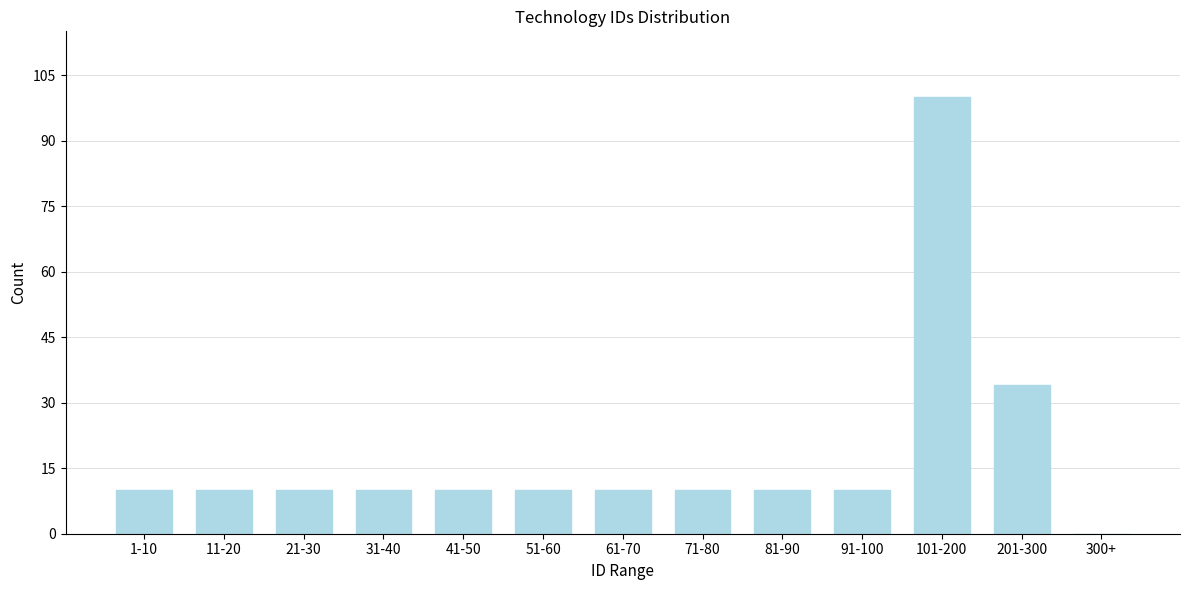

Reading left to right, extract all data points from this chart.

1-10=10	11-20=10	21-30=10	31-40=10	41-50=10	51-60=10	61-70=10	71-80=10	81-90=10	91-100=10	101-200=100	201-300=34	300+=0